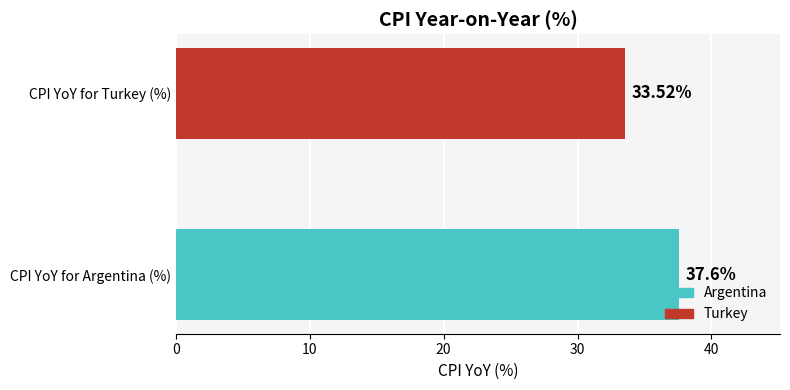

Rank the categories by value from lowest to highest.

CPI YoY for Turkey (%), CPI YoY for Argentina (%)